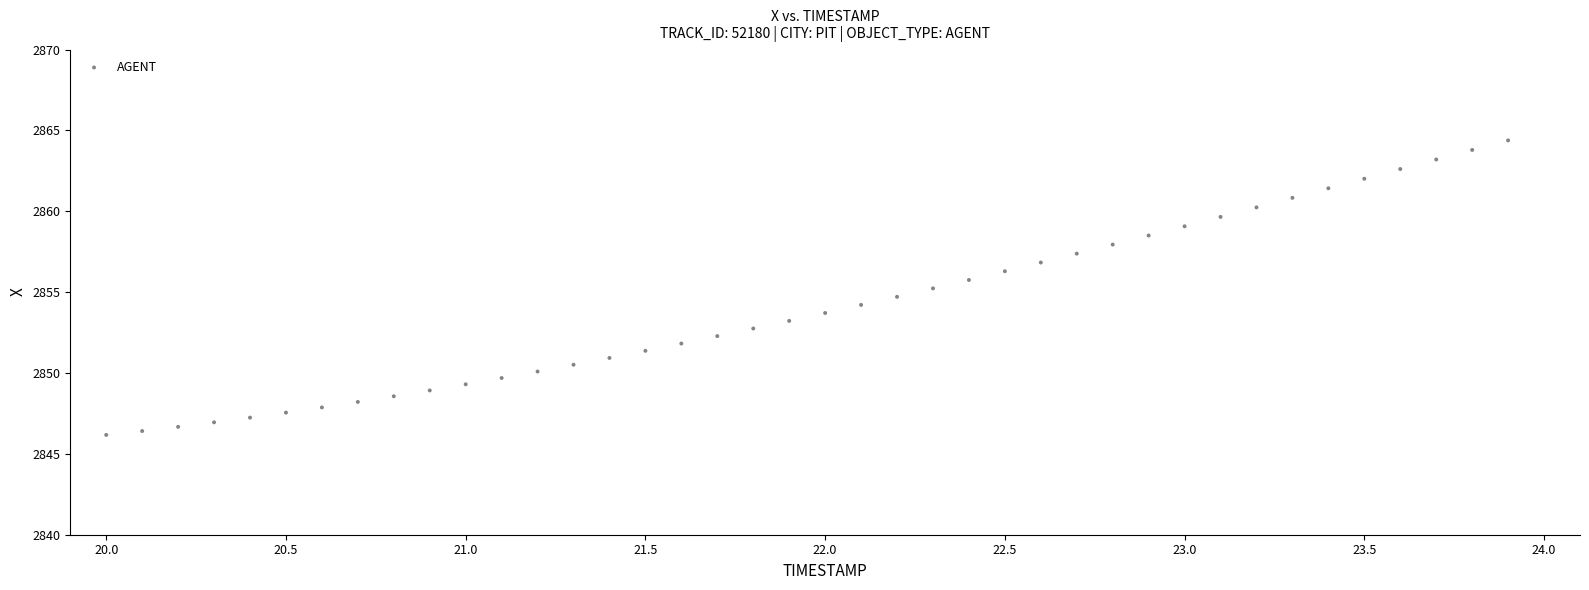

What is the range of Y values (max minus min)?

18.2